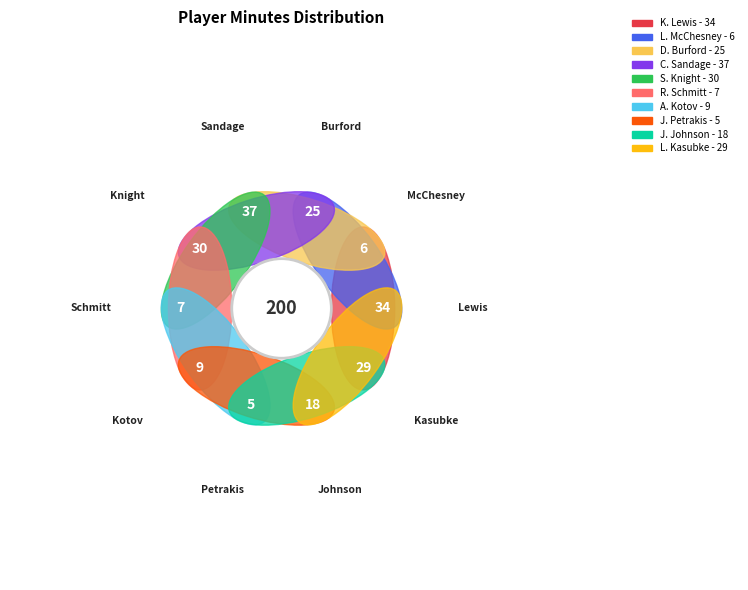

Rank the categories by value from highest to lowest.

C. Sandage, K. Lewis, S. Knight, L. Kasubke, D. Burford, J. Johnson, A. Kotov, R. Schmitt, L. McChesney, J. Petrakis